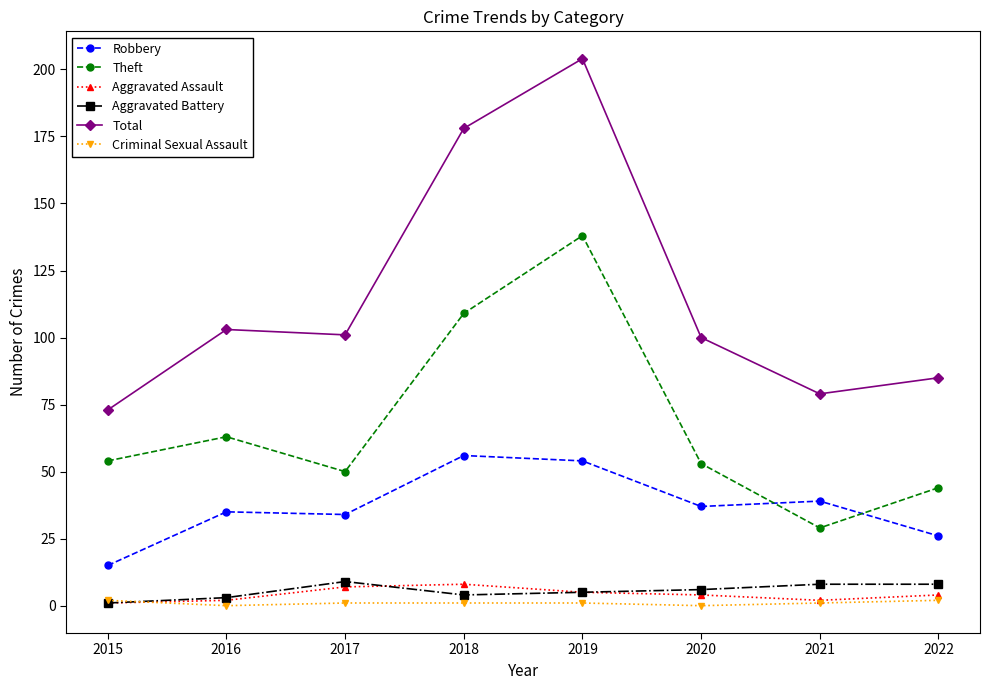

How many distinct data groups are displayed?

6